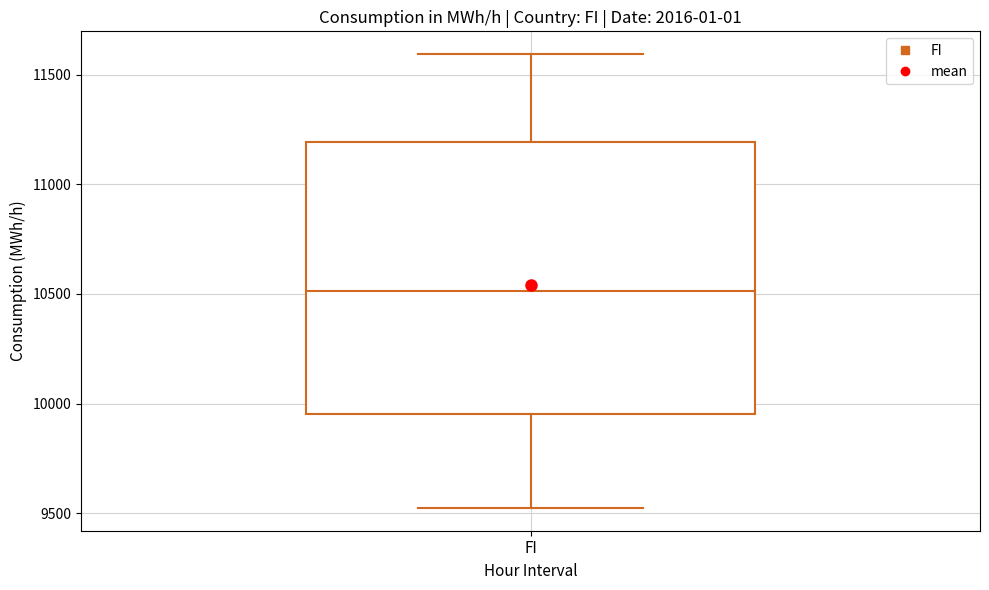

Read this box plot against the y-axis: the position of the median line, the range covered by the box, and the ends of both whiskers. The values are not printed on the chart, so give them approximately, as read against the axis.

median 10500, box 9950 to 11200, whiskers 9500 to 11600